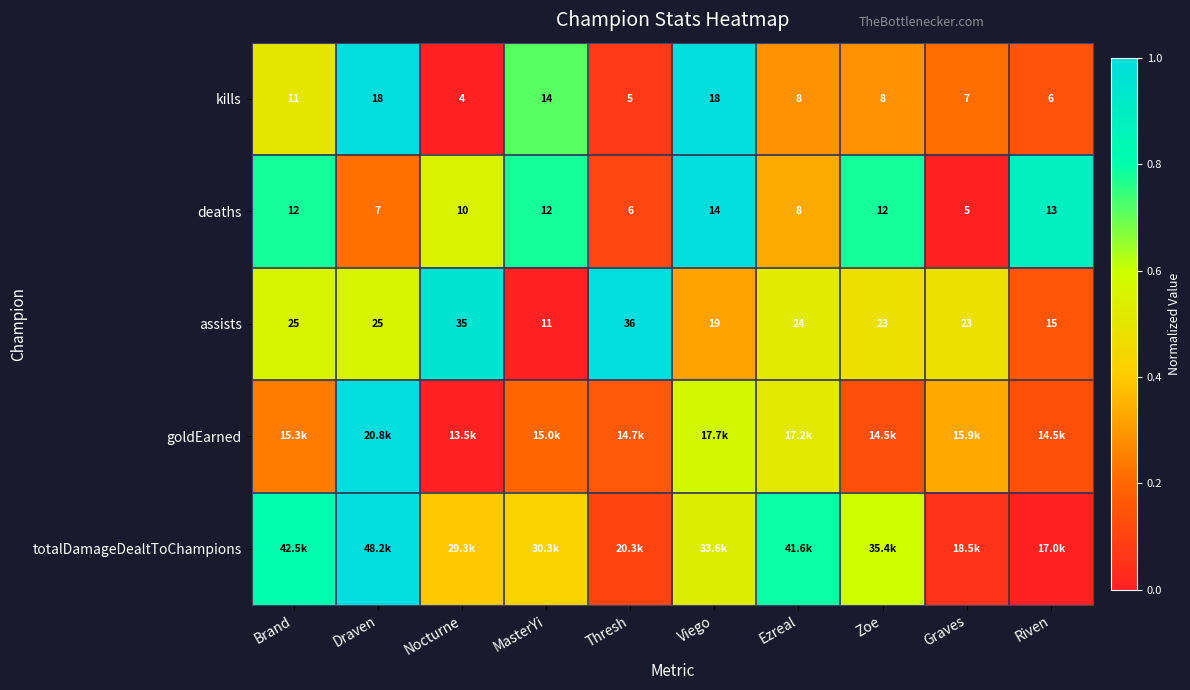

At which category does the chart reach its minimum across all series?

Nocturne